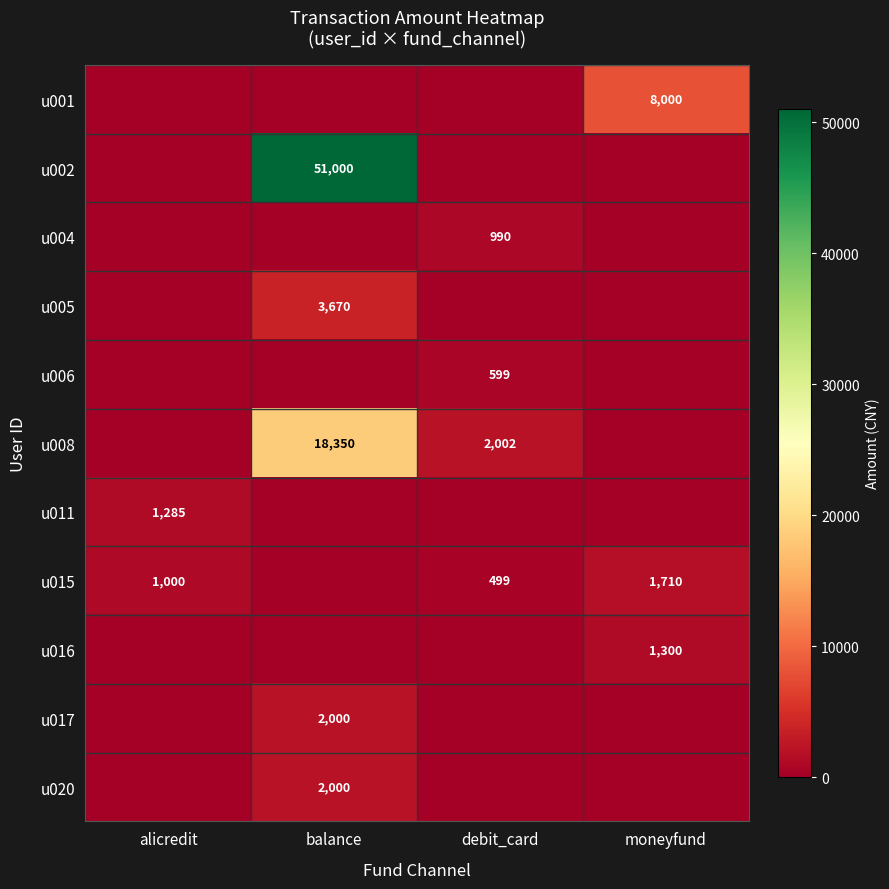

The u017 series shows 2000 at balance. True or false?

True